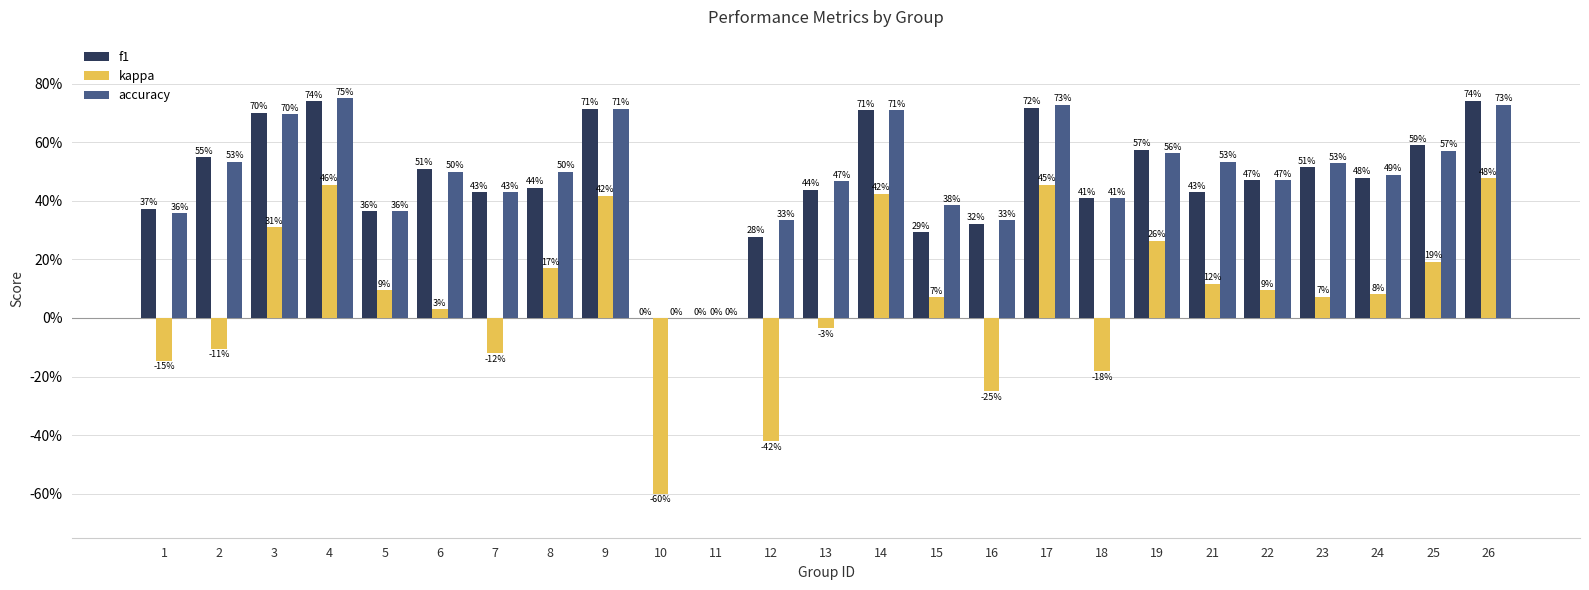

At which category does the chart reach its minimum across all series?

10